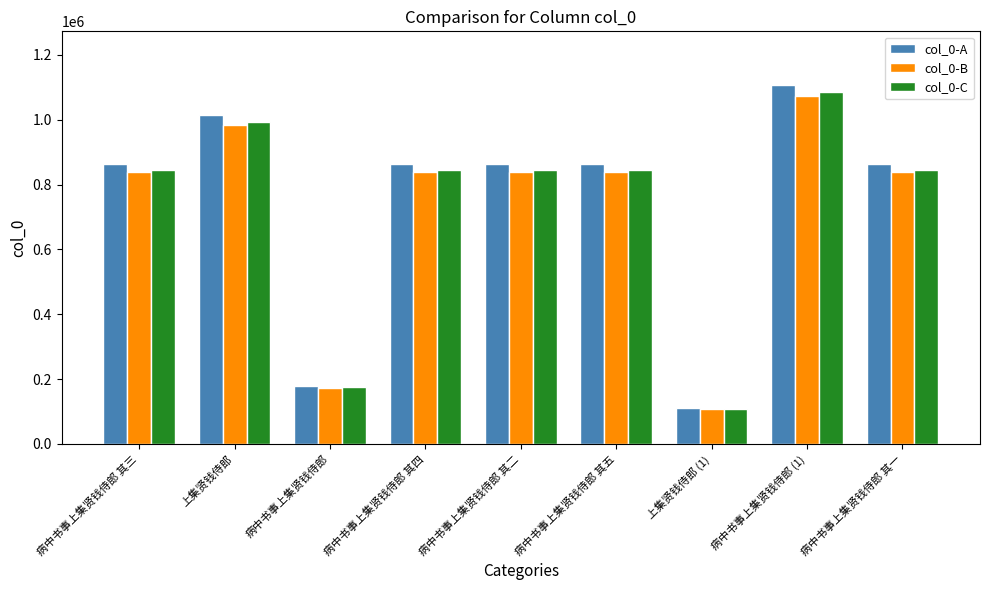

How many bars are there in each group?

3